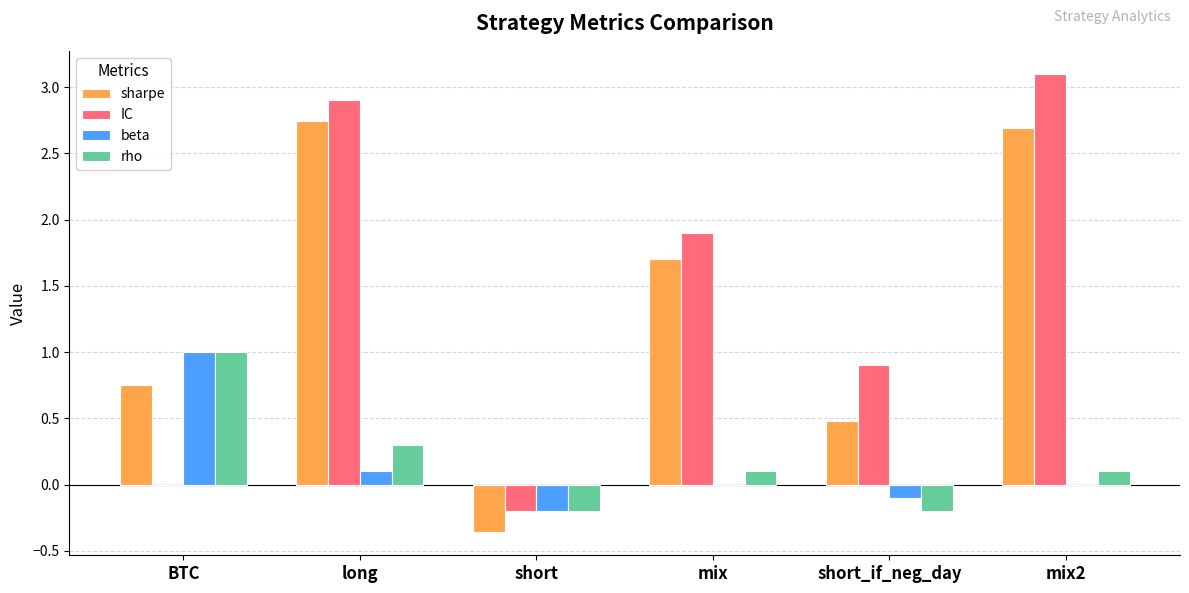

Which series has the largest total across all categories?

IC